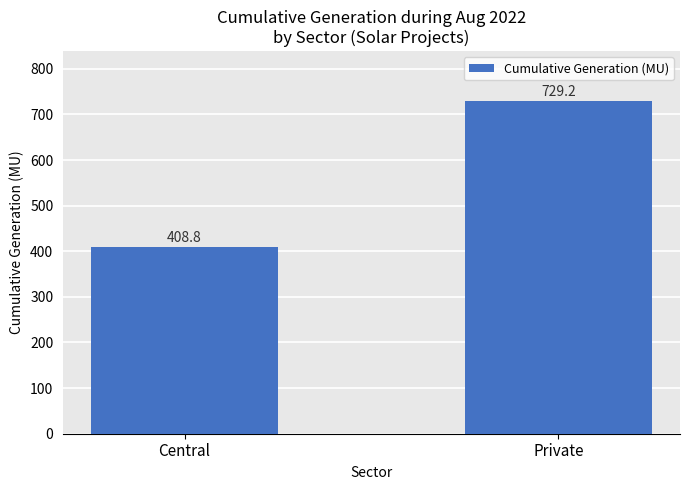

Is it true that the value at Central is 154.1?

False